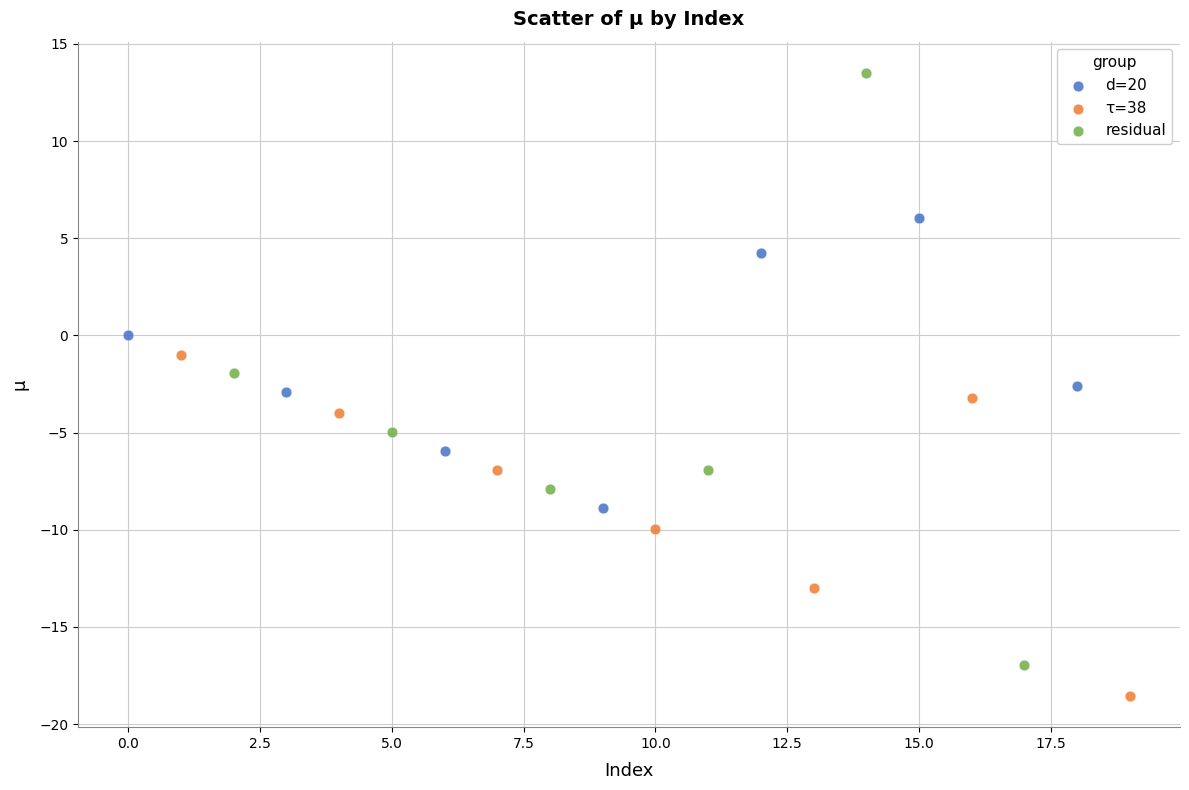

Which series contains the highest Y value?

residual